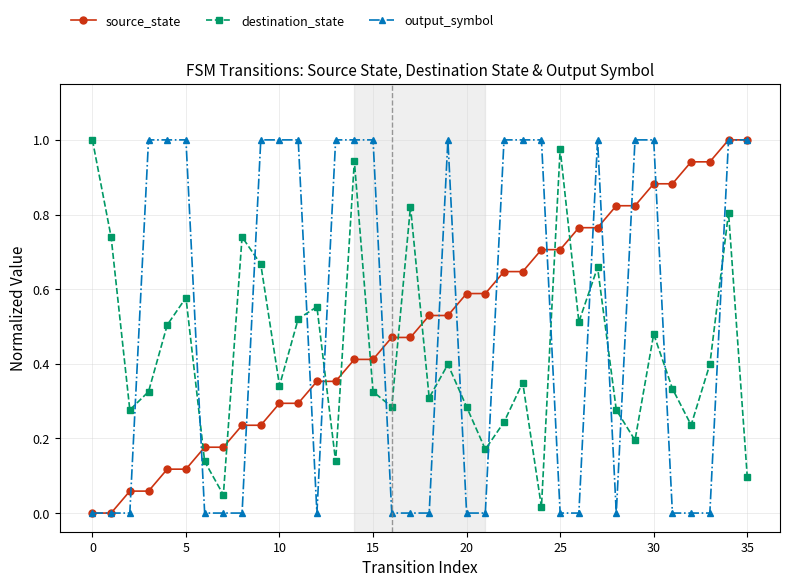

True or false: destination_state and output_symbol cross at least once.

True